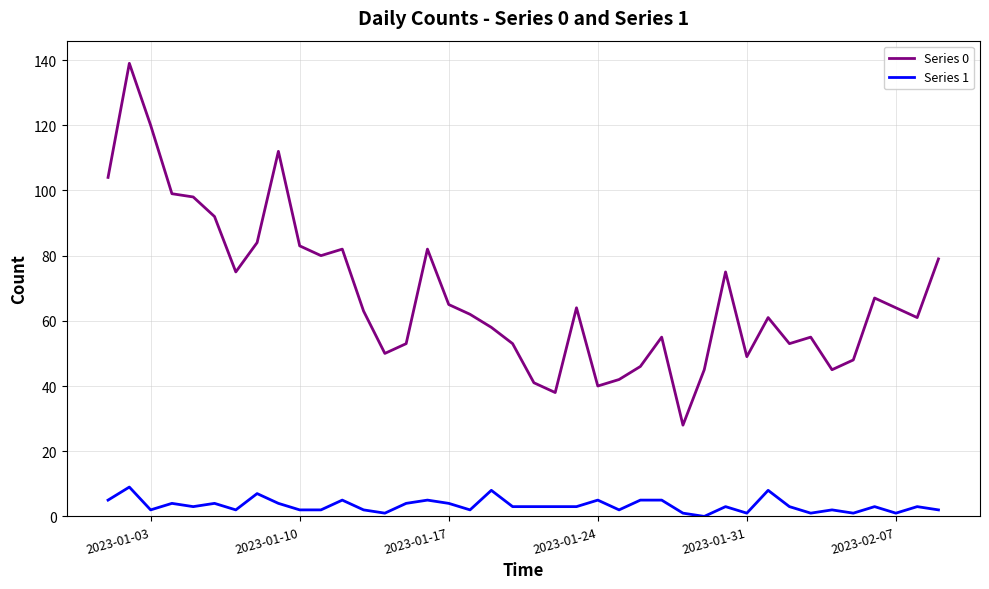

What is the maximum value shown in the chart?

139